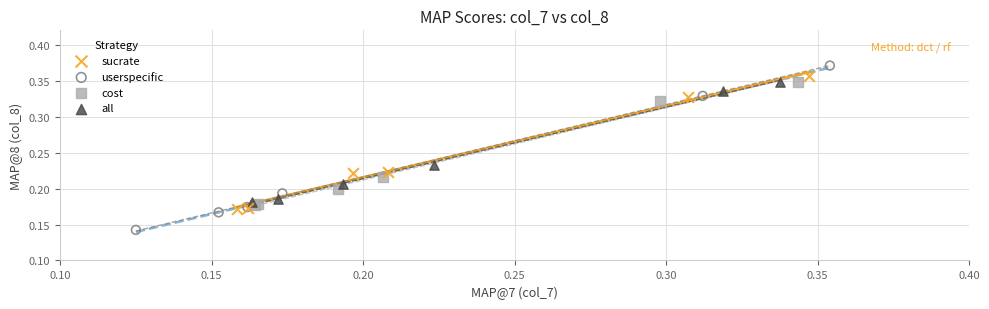

Which series has the widest spread of Y values?

userspecific